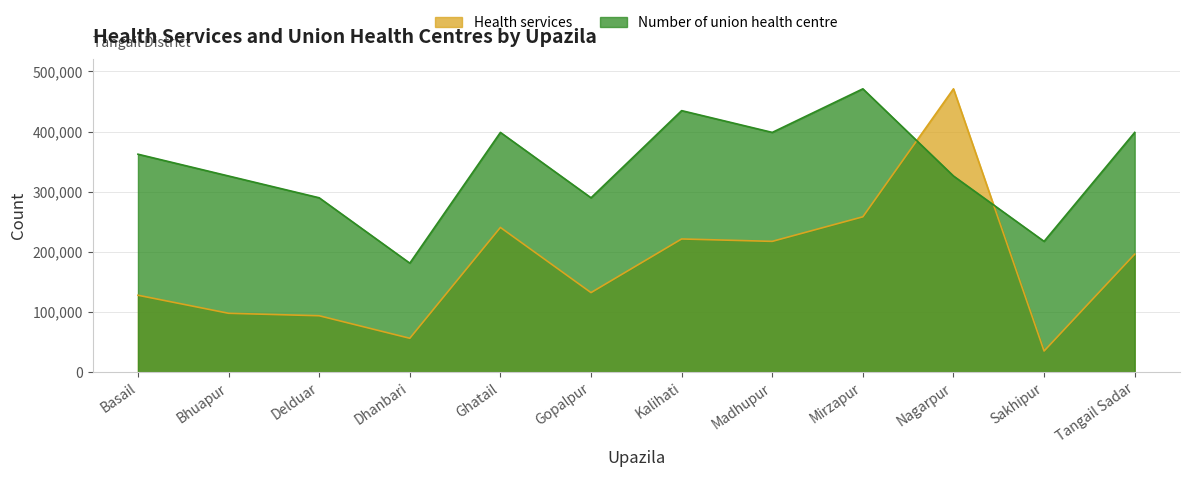

List the series in order of their overall mean, lowest first.

Health services, Number of union health centre